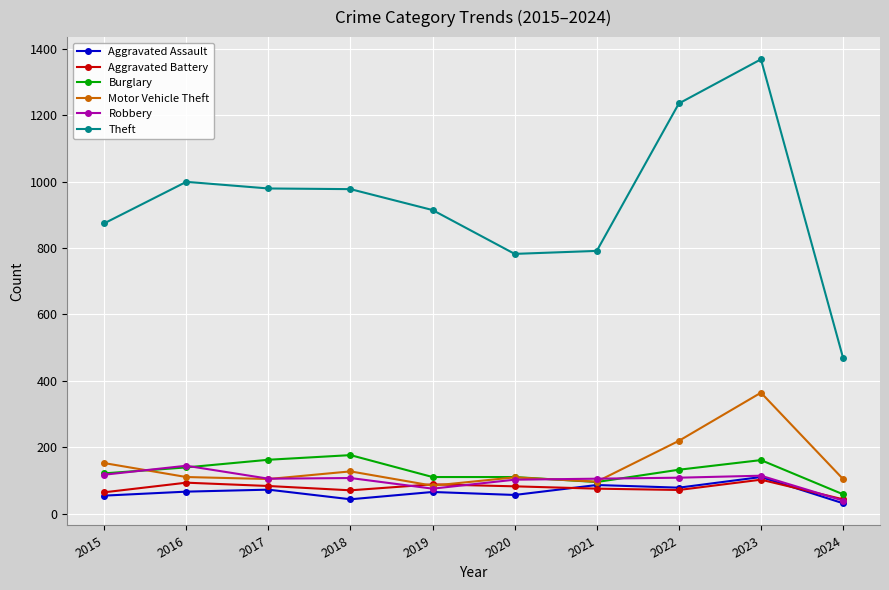

True or false: Robbery and Aggravated Battery cross at least once.

True